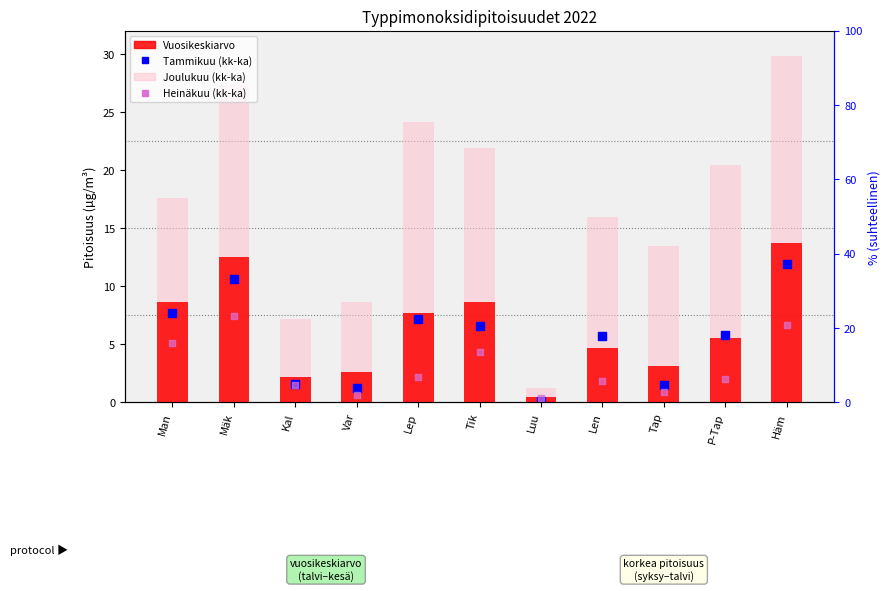

At how many categories does at least one series exceed 12?

8